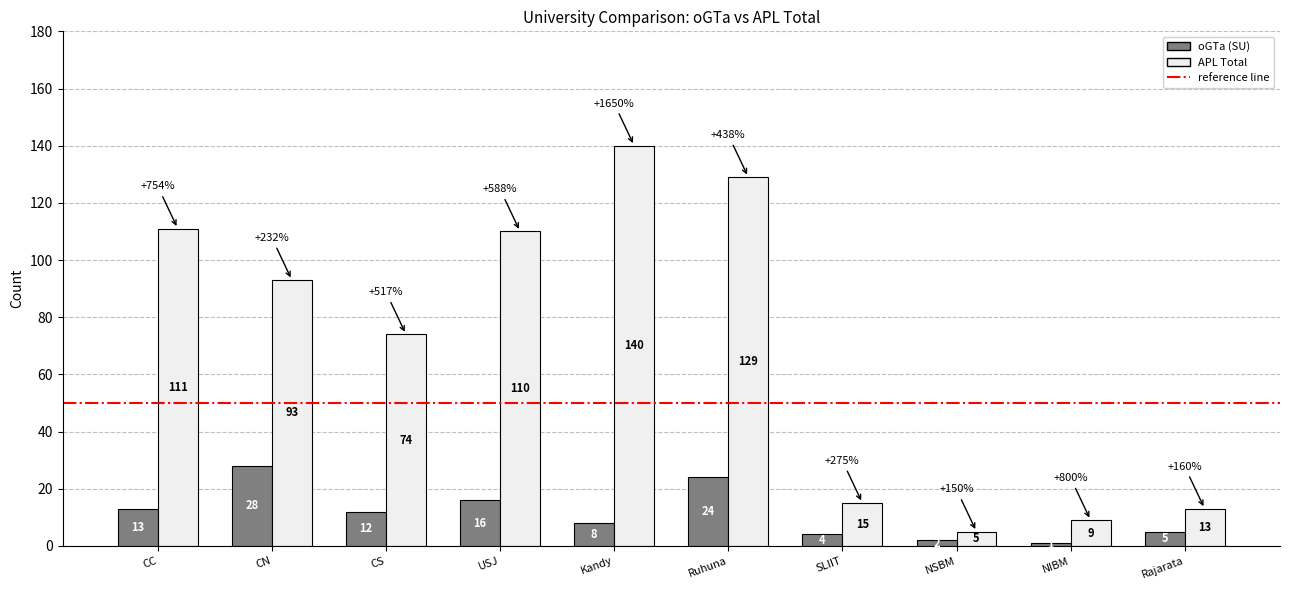

What is the label of the 7th bar from the left?

SLIIT